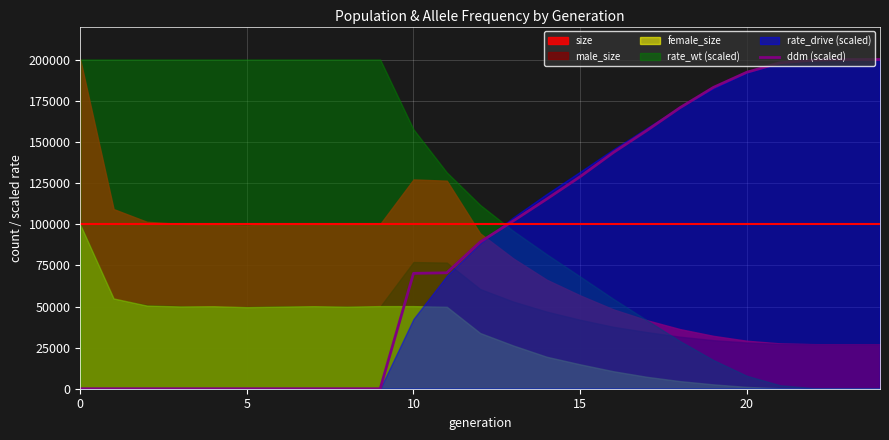

What is the maximum value for ddm (scaled)?

200240.0